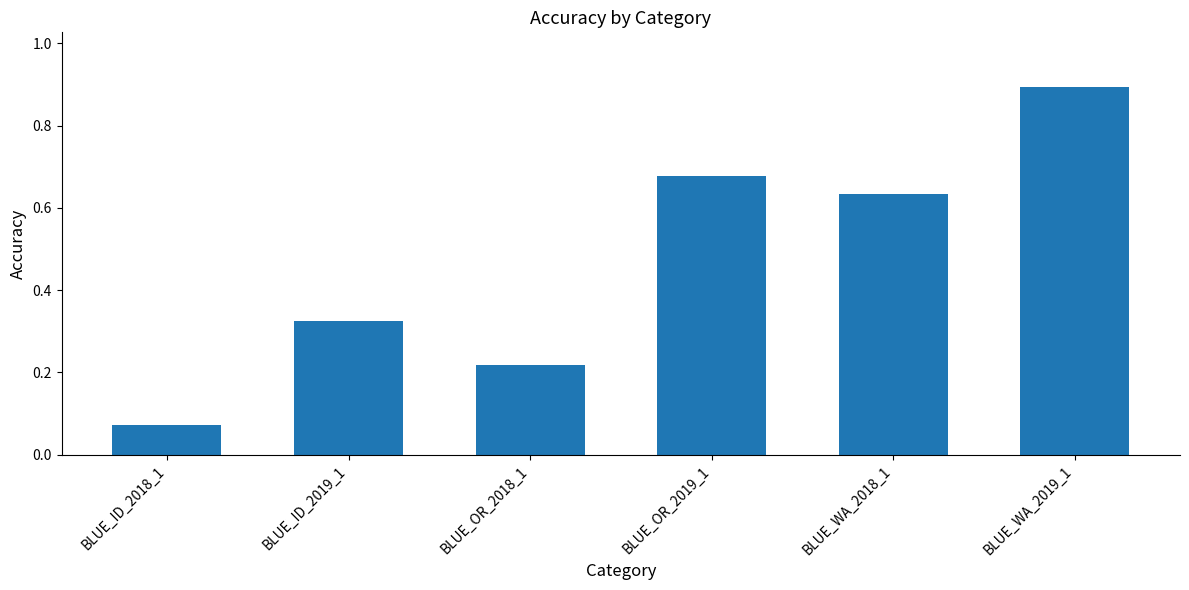

What is the maximum value shown in the chart?

0.9